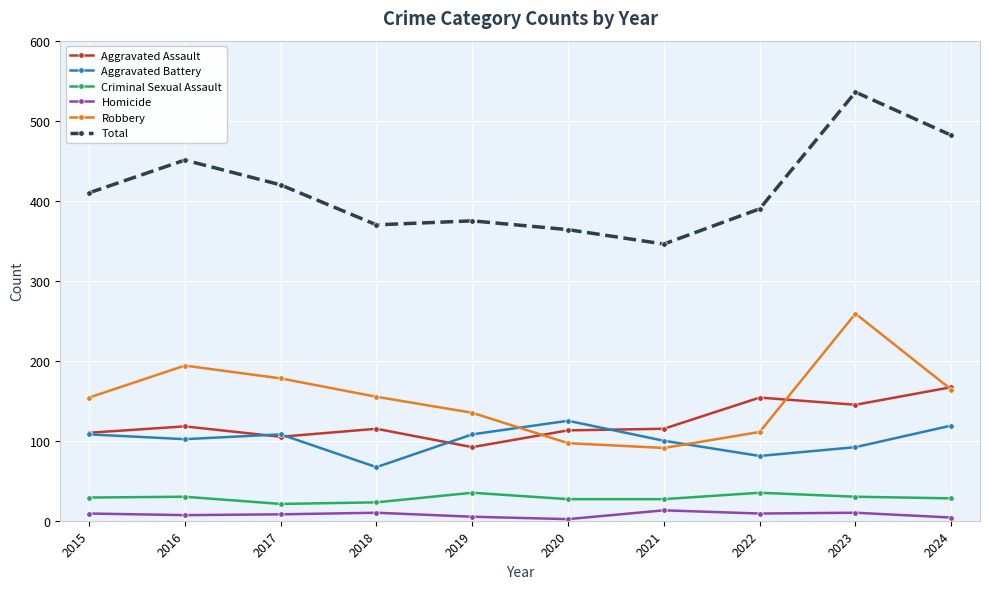

At how many categories does at least one series exceed 3?

10